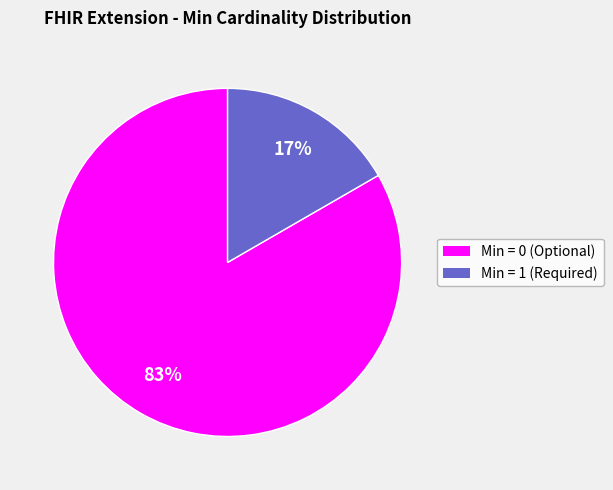

Does any single category account for the majority?

Yes